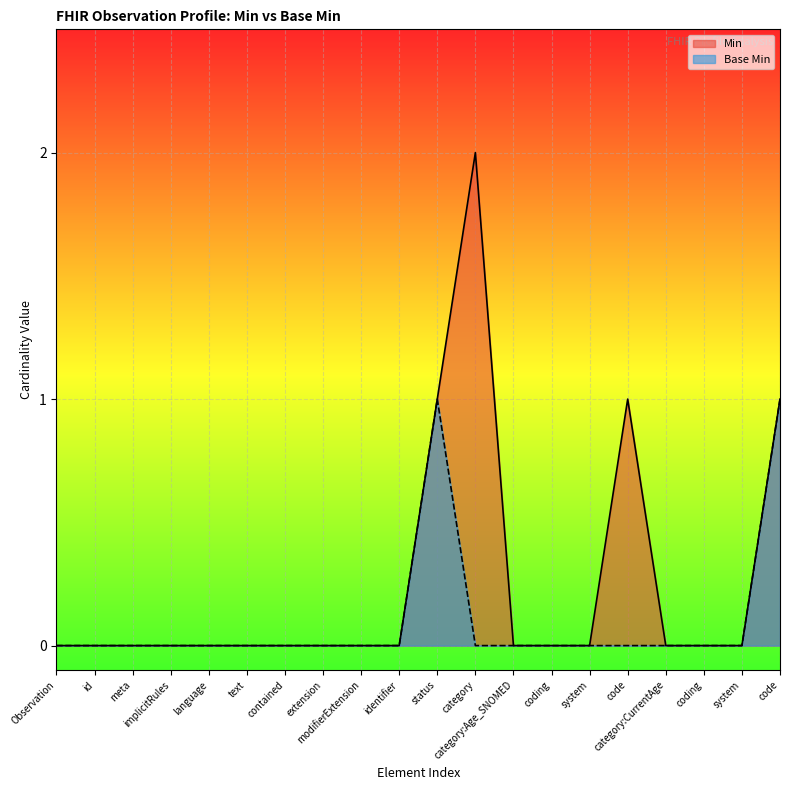

Count the Base Min values in the range 0 to 1.

20